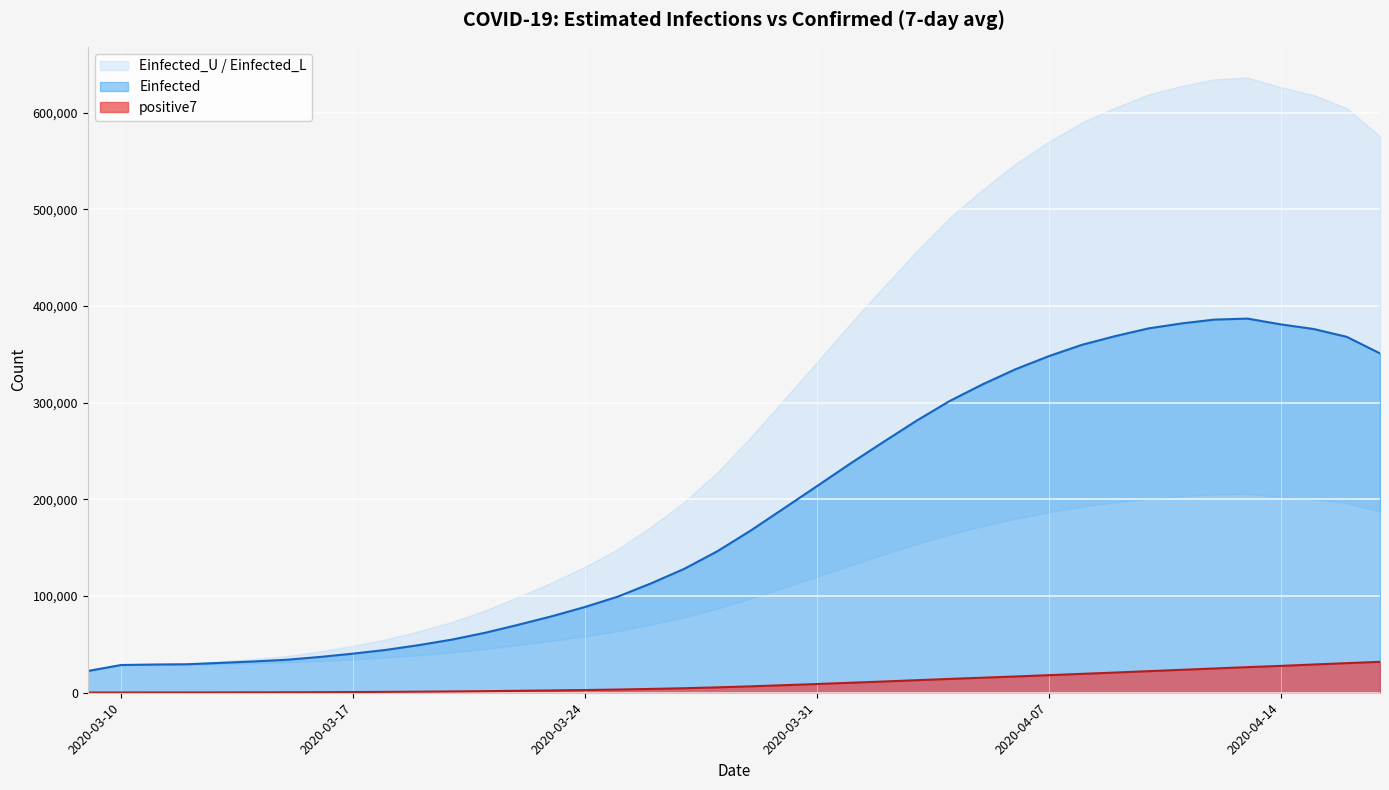

True or false: Einfected and positive7 intersect in this chart.

False